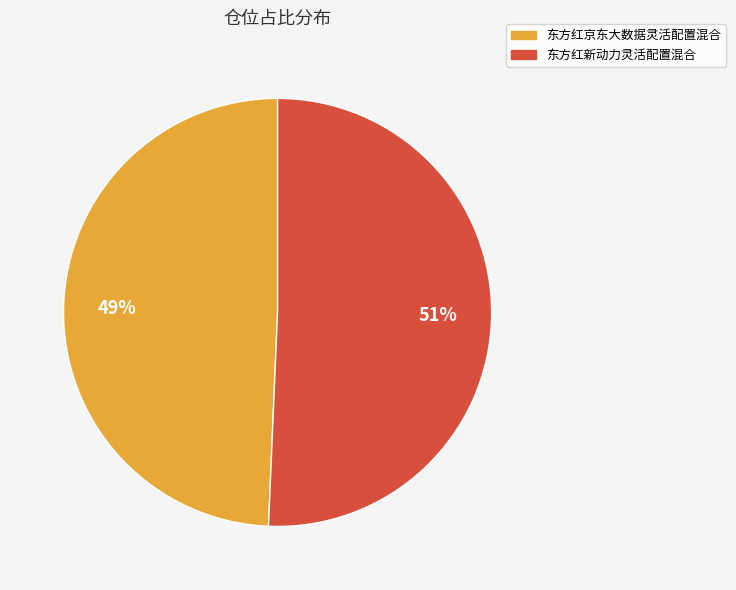

Do 东方红新动力灵活配置混合 and 东方红京东大数据灵活配置混合 together represent more than half of the pie?

Yes